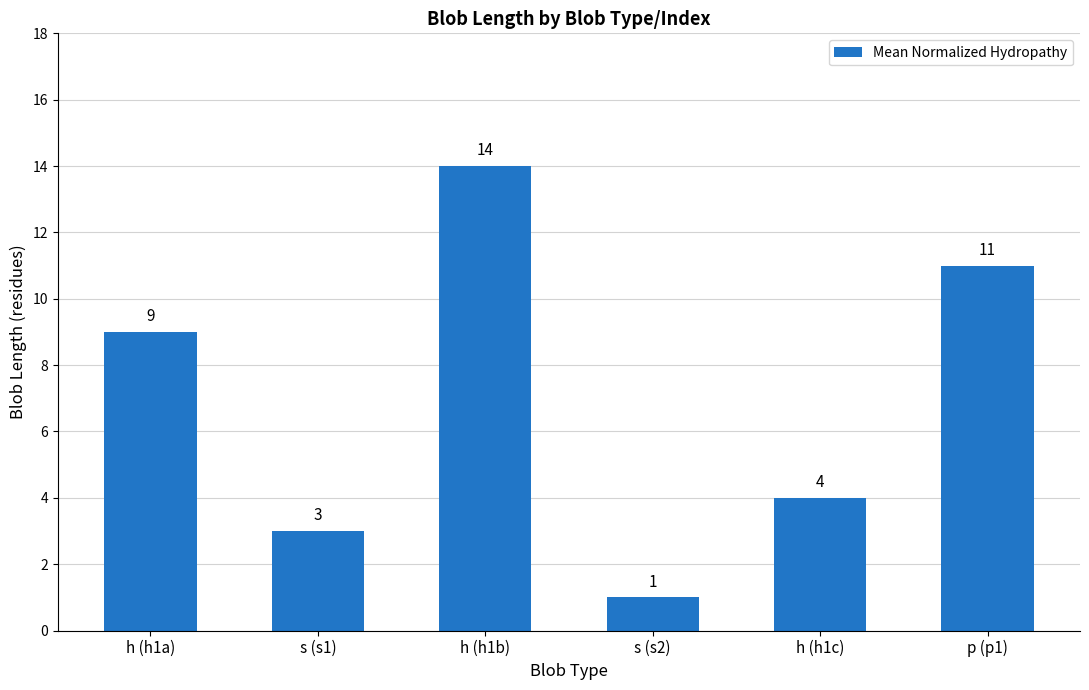

What is the value of the 4th bar from the left?

1